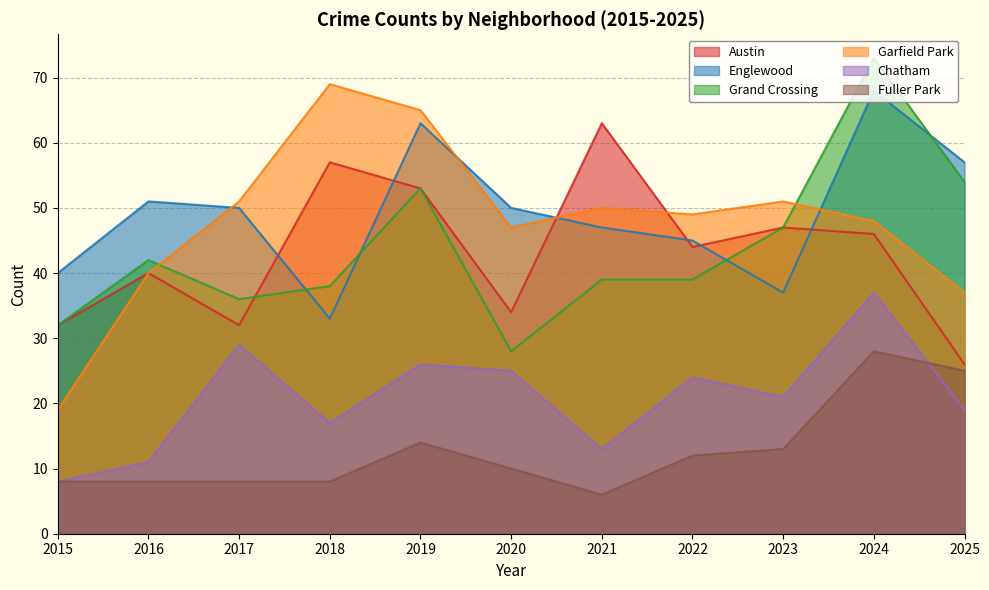

Does the chart display data point markers on the line(s)?

No